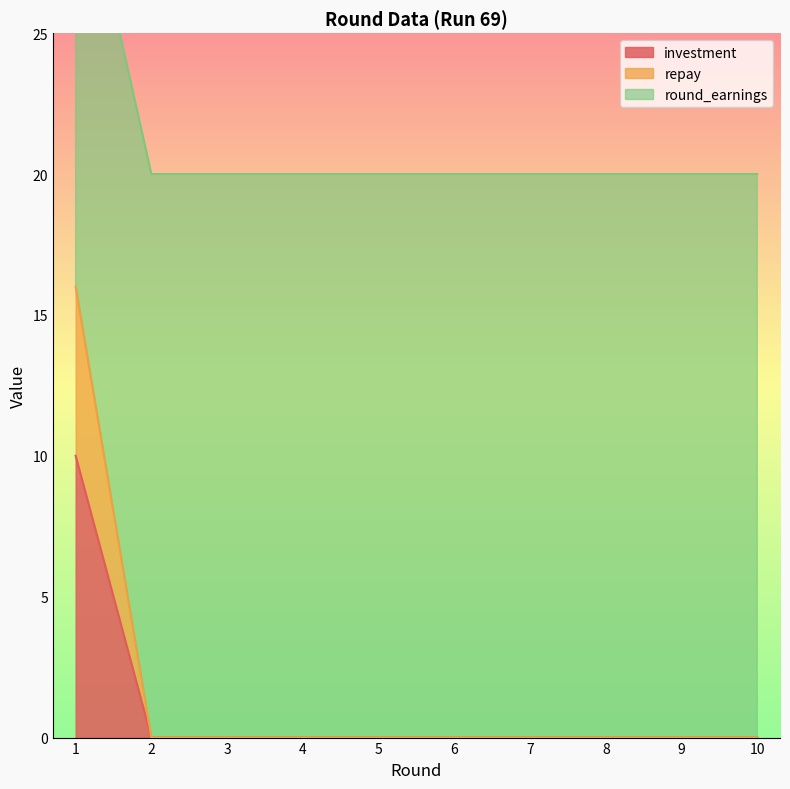

At 10, list the series in order from smallest to largest.

investment, repay, round_earnings